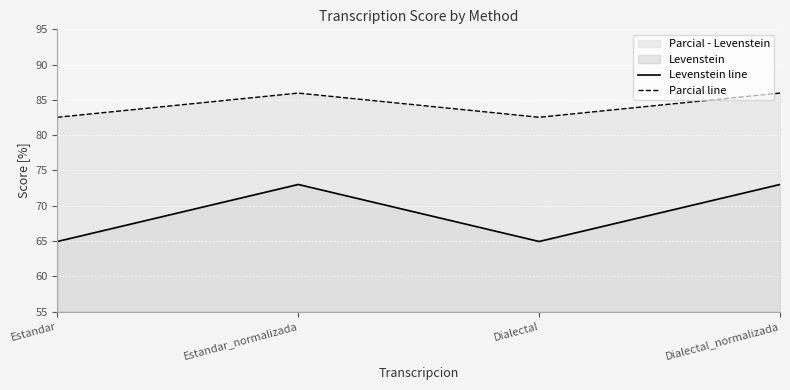

What is the difference between the maximum and minimum values in the Parcial line series?

3.4